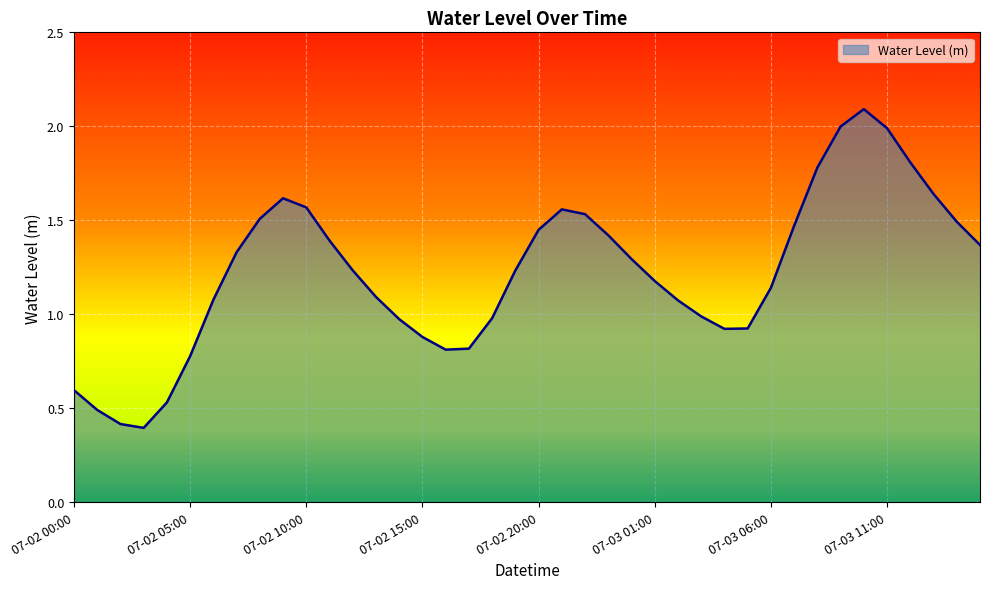

What is the greatest value displayed?

2.1